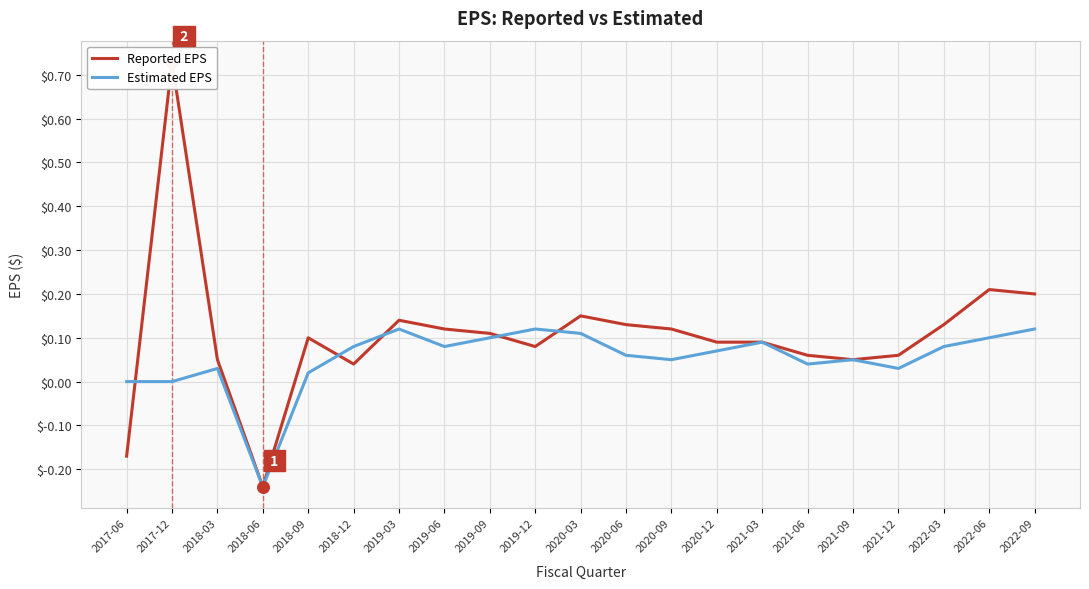

Which series reaches the minimum Y coordinate?

Reported EPS